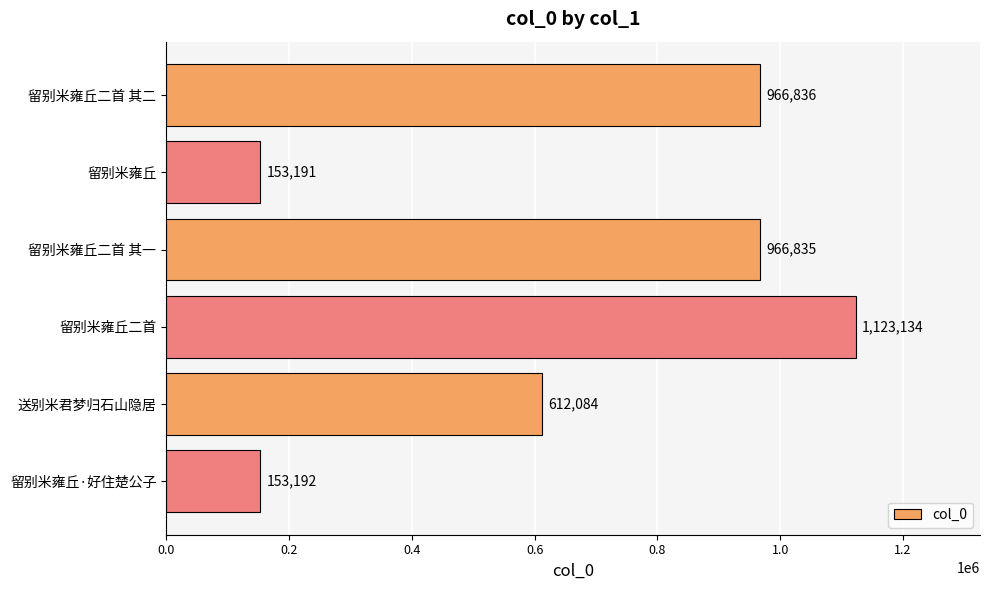

What is the label of the 3rd bar from the bottom?

留别米雍丘二首